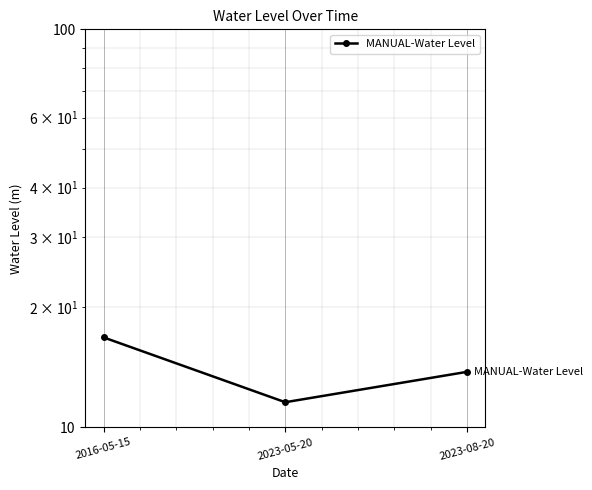

What is the ratio of the value at 2016-05-15 to the value at 2023-05-20?

1.5